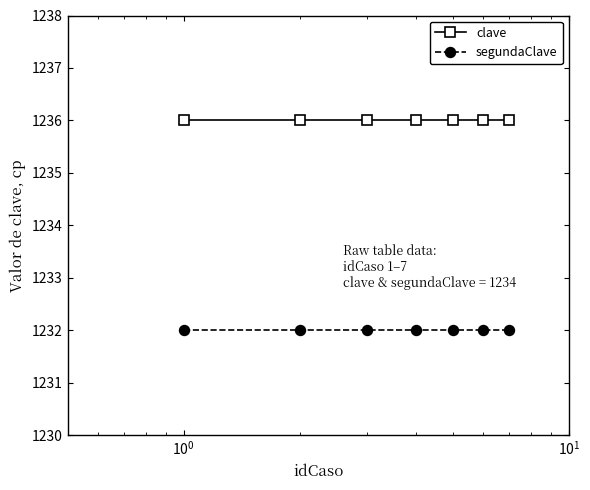

What is the average value of the segundaClave series?

1232